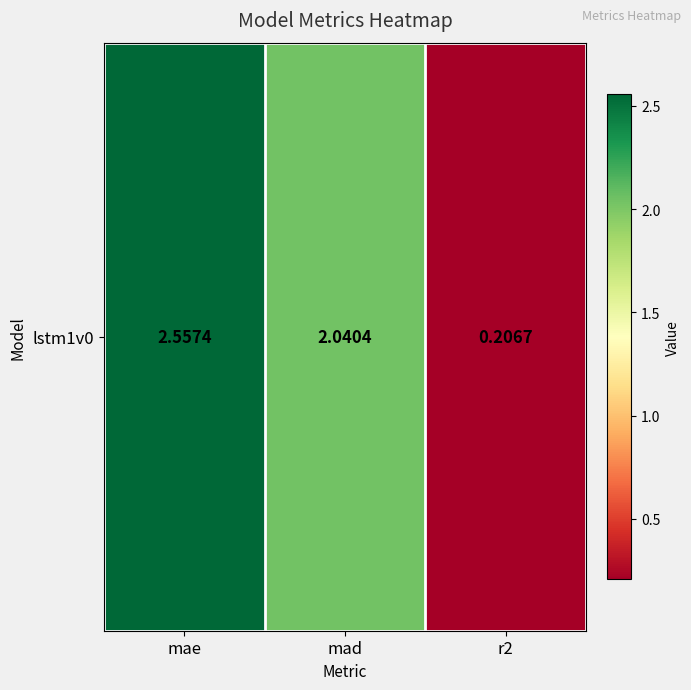

List the labels in order of value, largest first.

mae, mad, r2